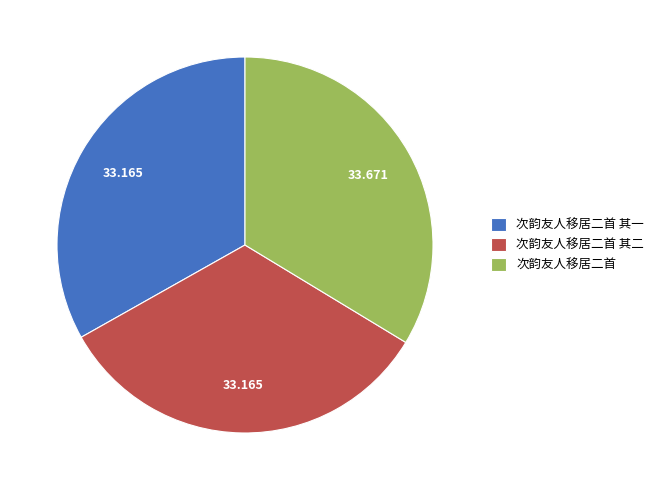

Which slice is the largest?

次韵友人移居二首